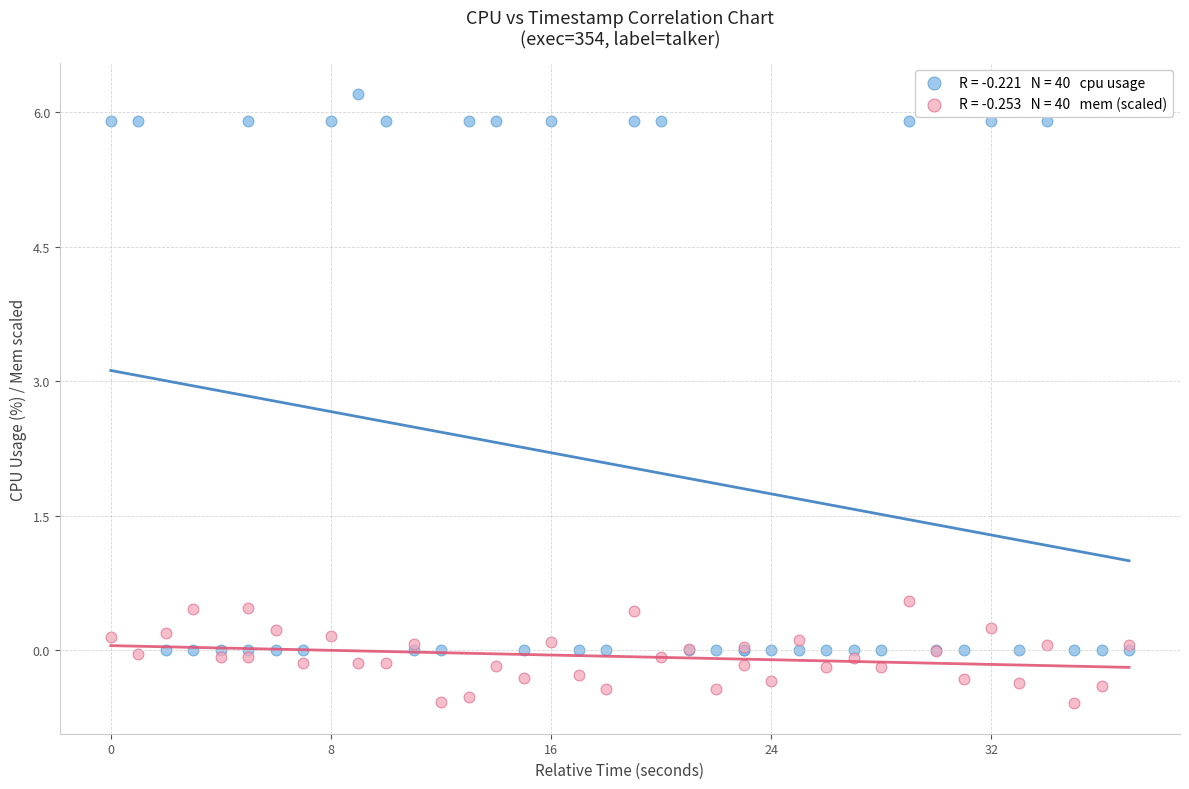

Across all series, what Y value is closest to 2?

0.6